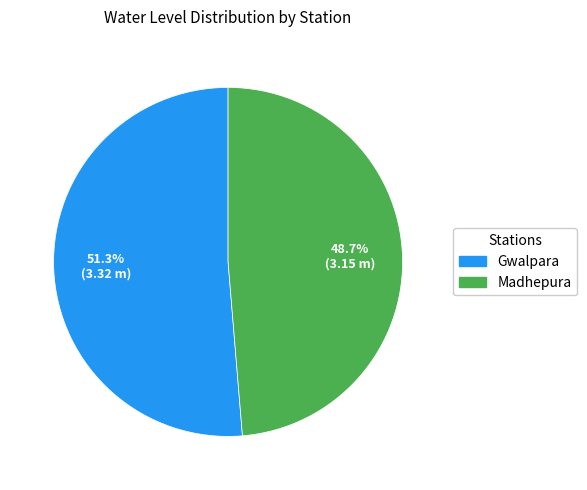

True or false: Madhepura accounts for 39% of the total.

False